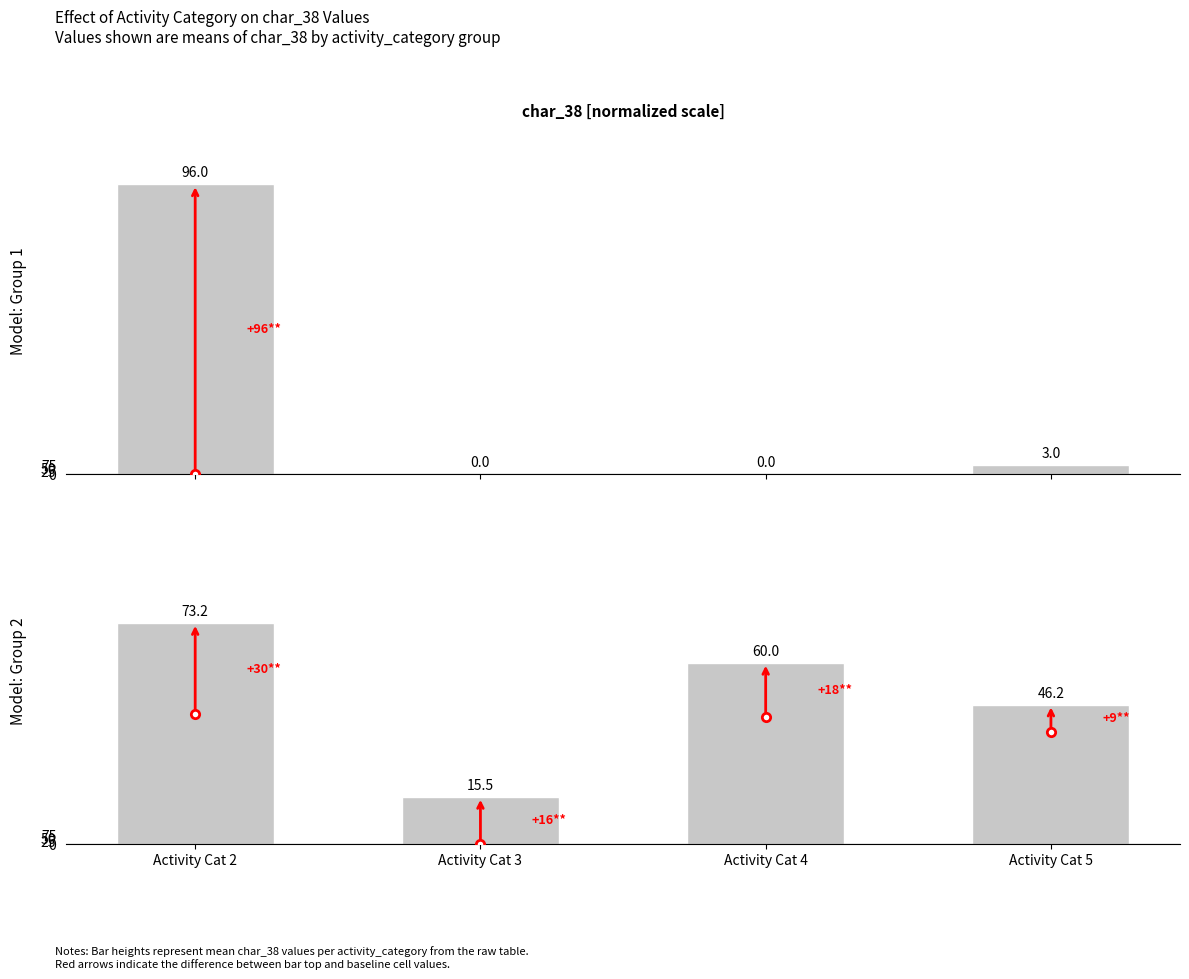

Count the number of data series in this chart.

1